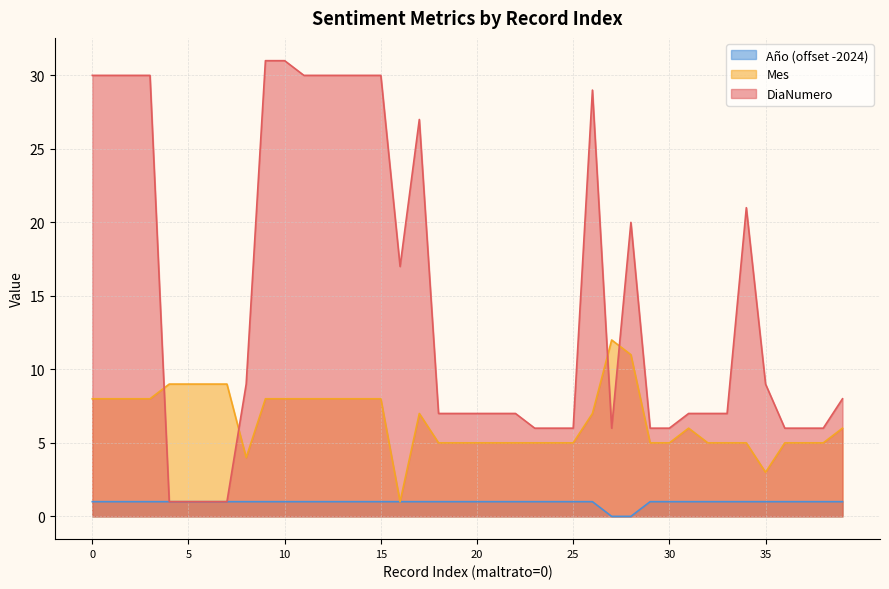

True or false: Año (offset -2024) has a value of 1 at 20.

True